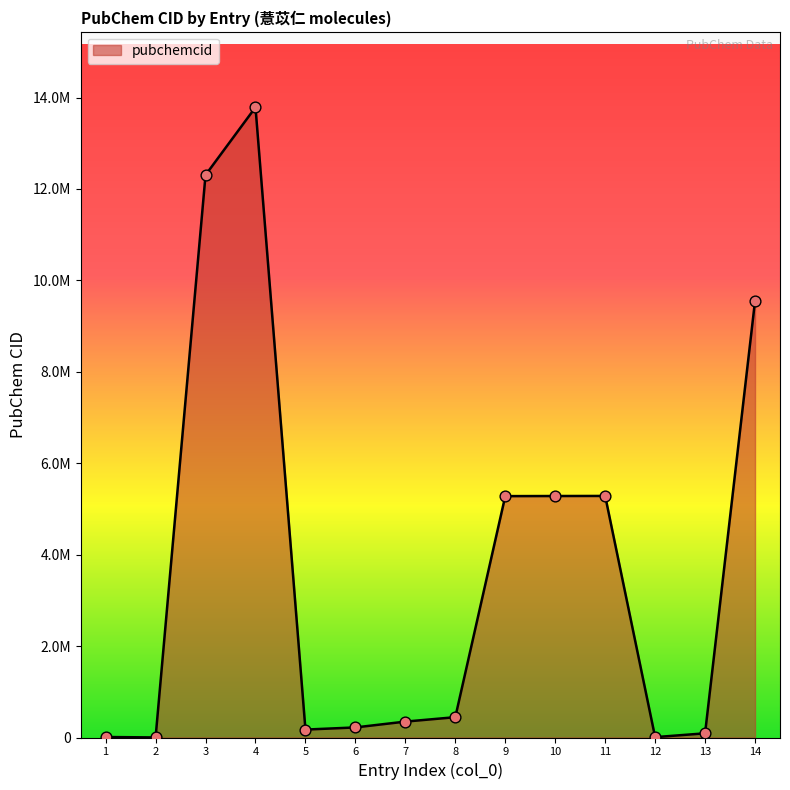

Which has a higher value, 14 or 12?

14